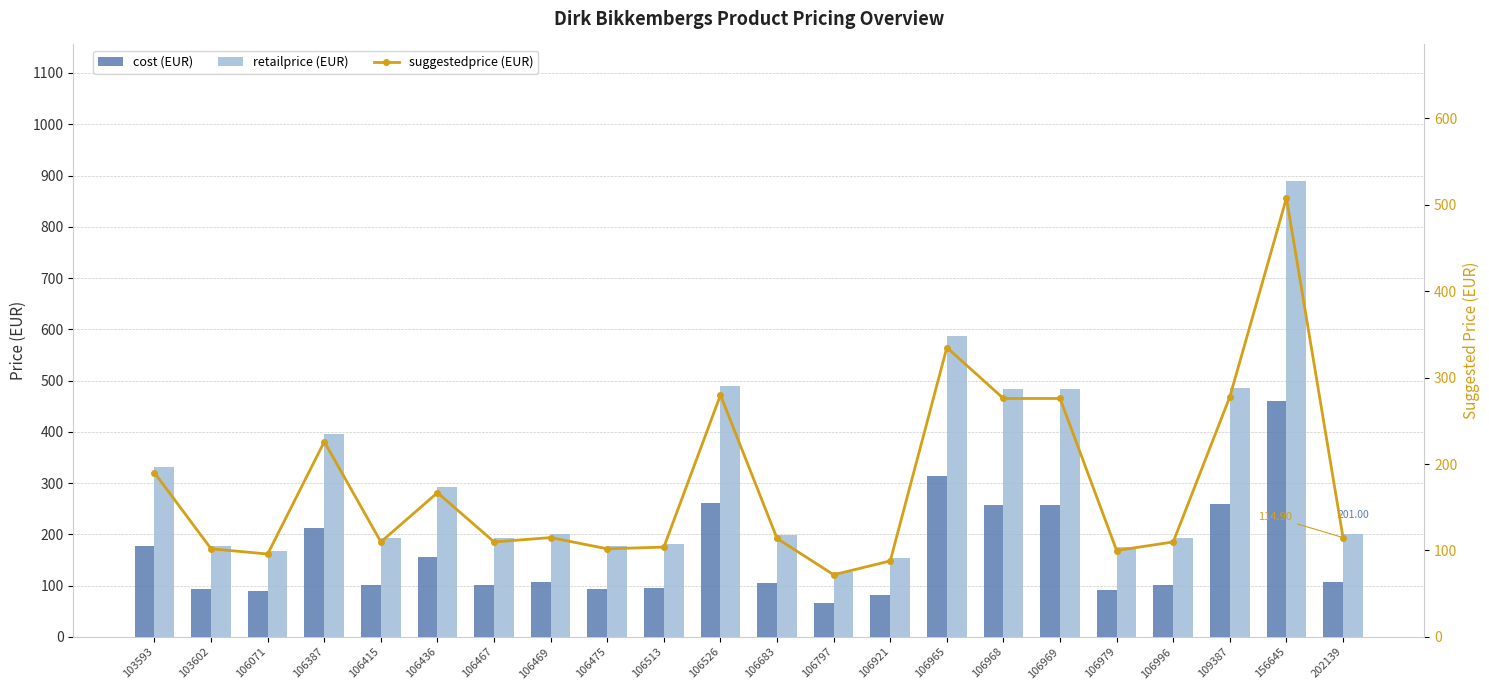

Is the value of retailprice at 106996 greater than the value of cost at 106797?

Yes